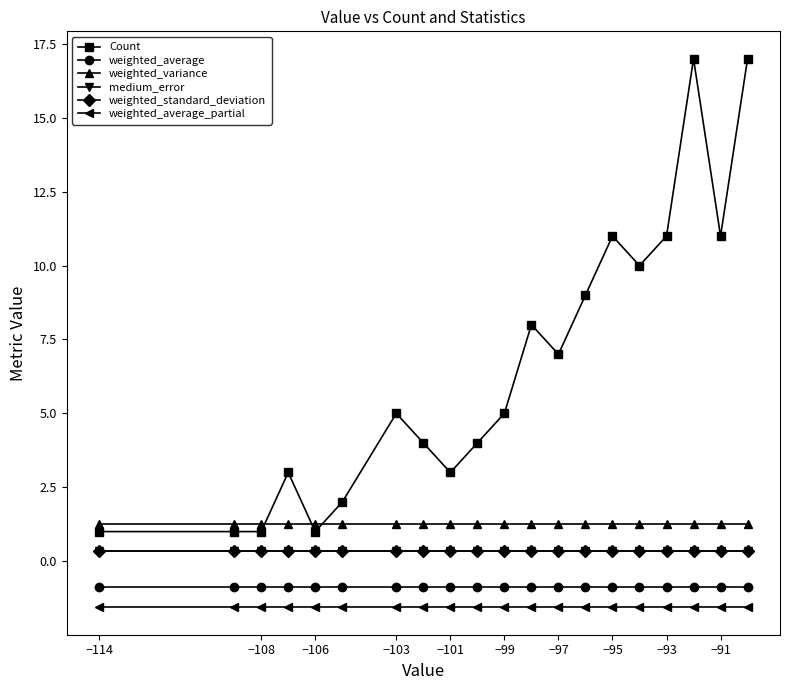

True or false: weighted_standard_deviation and weighted_average_partial cross at least once.

False